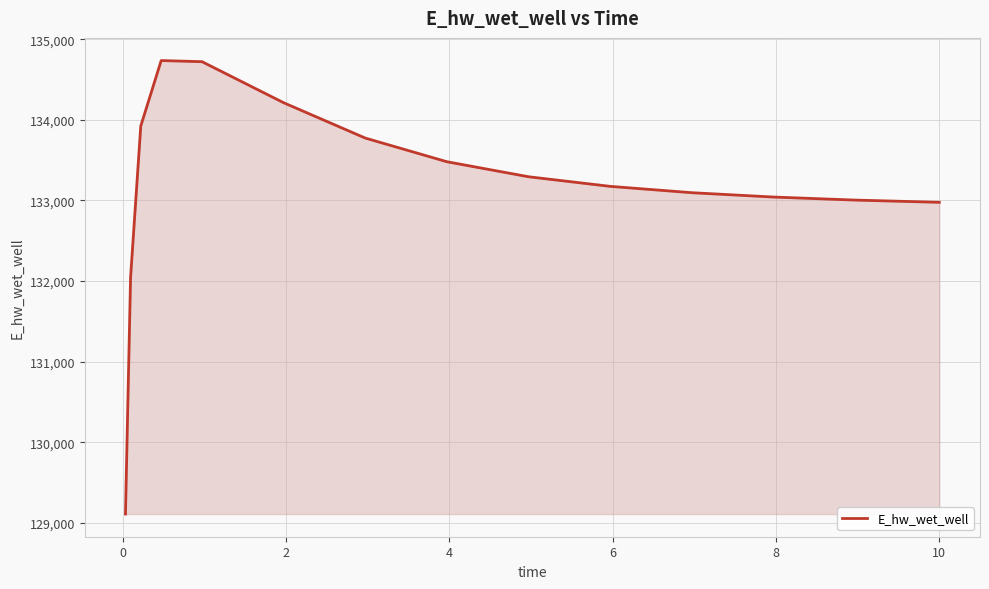

What is the difference between the maximum and minimum values?

5624.8